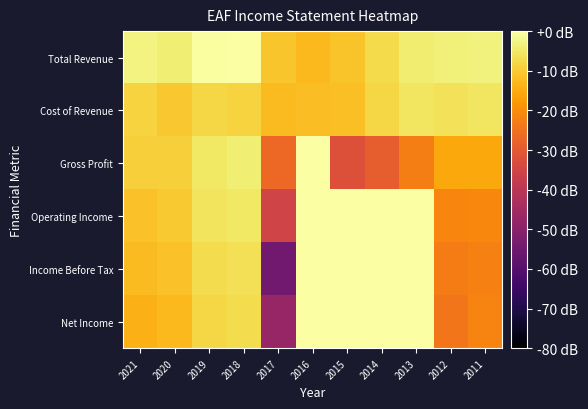

What is the total value across all series at 2014?

-44.1